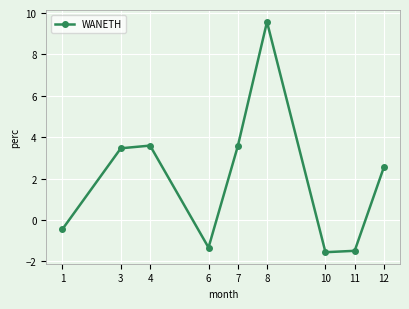

Reading right to left, list all the values displayed in this chart.

12=2.6	11=-1.5	10=-1.6	8=9.6	7=3.6	6=-1.3	4=3.6	3=3.5	1=-0.4